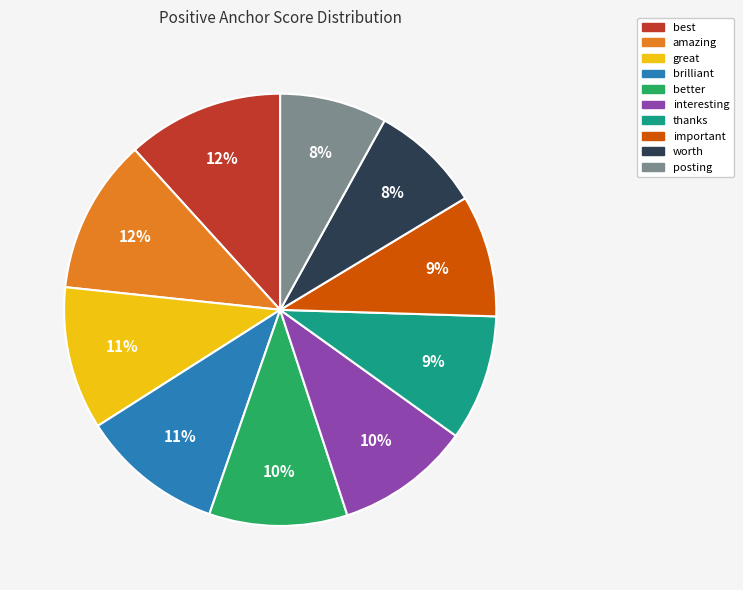

Is there any slice that represents more than half of the pie?

No